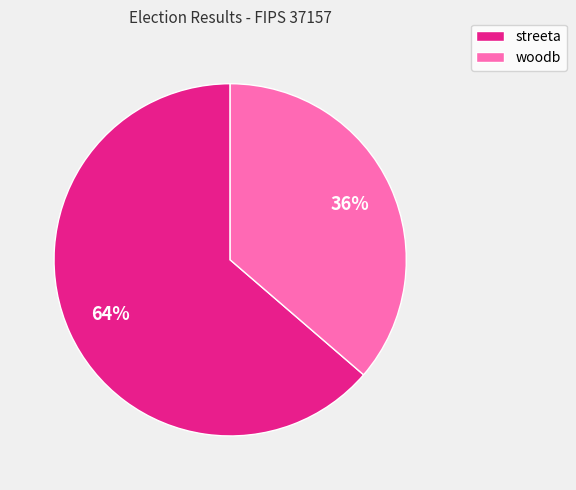

What percentage is the streeta slice, to the nearest percent?

64%